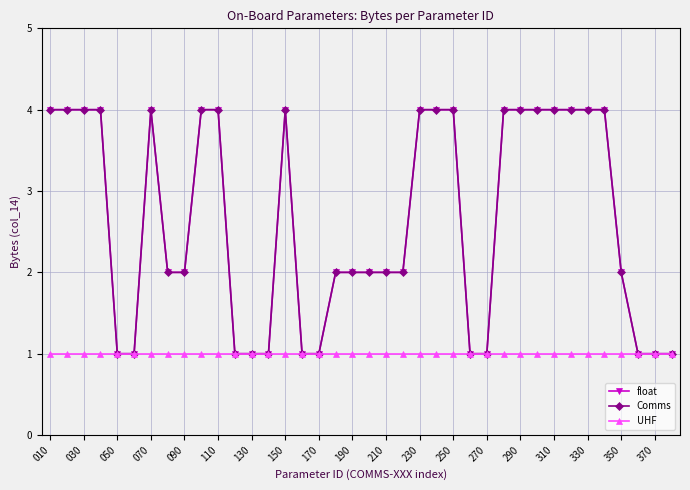

Reading left to right, transcribe all the data shown in this chart.

float: 4	4	4	4	1	1	4	2	2	4	4	1	1	1	4	1	1	2	2	2	2	2	4	4	4	1	1	4	4	4	4	4	4	4	2	1	1	1
Comms: 4	4	4	4	1	1	4	2	2	4	4	1	1	1	4	1	1	2	2	2	2	2	4	4	4	1	1	4	4	4	4	4	4	4	2	1	1	1
UHF: 1	1	1	1	1	1	1	1	1	1	1	1	1	1	1	1	1	1	1	1	1	1	1	1	1	1	1	1	1	1	1	1	1	1	1	1	1	1